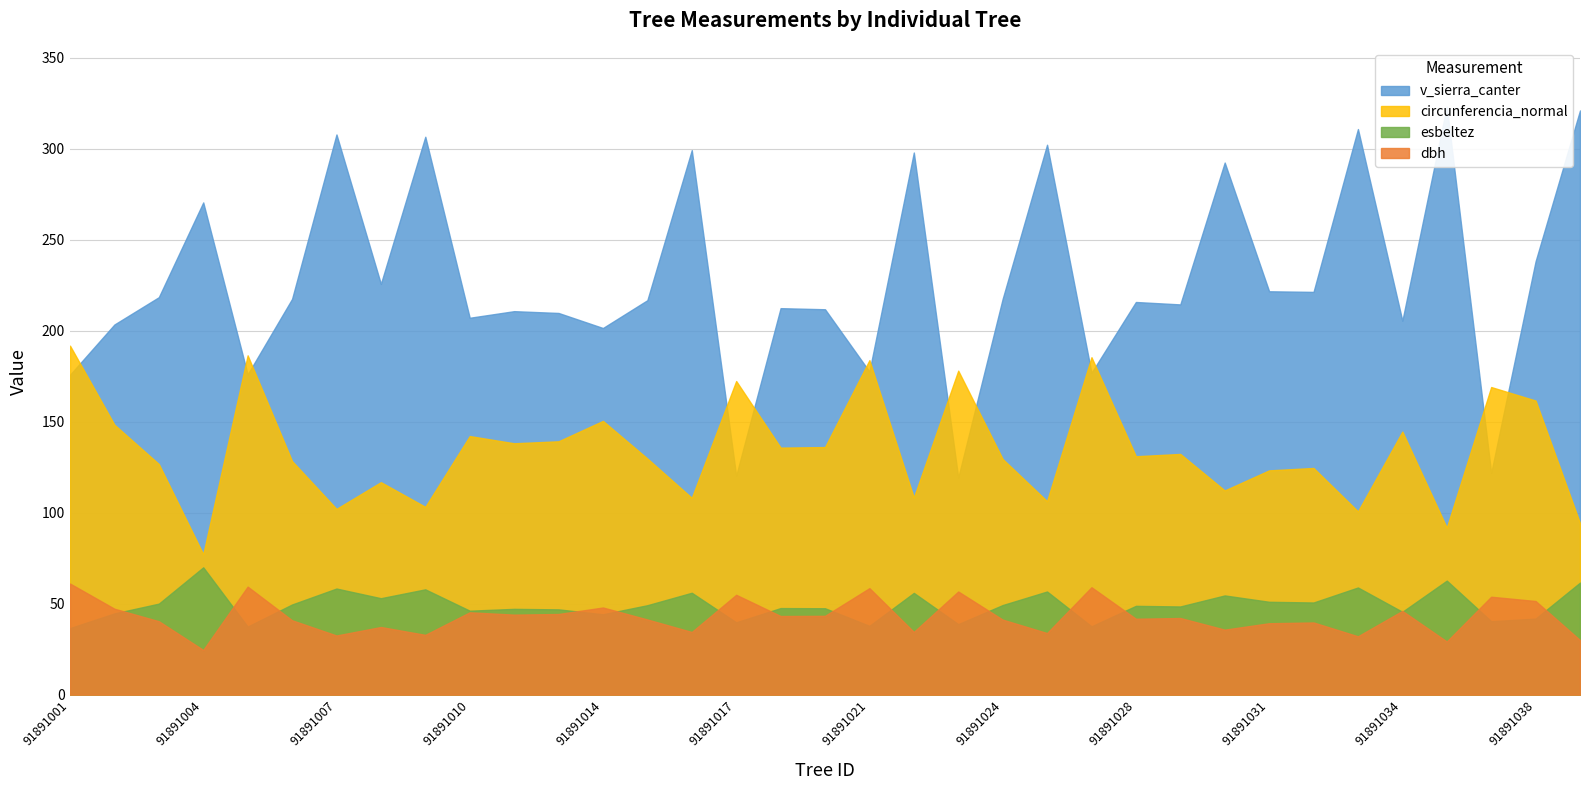

Reading right to left, list all the values displayed in this chart.

dbh: 30.0	51.5	53.8	29.2	46.0	32.1	39.7	39.2	35.7	42.1	41.7	59.0	33.8	41.2	56.7	34.5	58.5	43.3	43.2	54.9	34.4	41.3	47.9	44.3	44.0	45.2	32.9	37.2	32.5	40.9	59.4	24.6	40.4	47.2	61.0
esbeltez: 61.6	41.8	40.4	62.7	45.5	58.9	50.6	51.0	54.5	48.5	48.8	37.5	56.7	49.2	38.8	55.9	37.8	47.5	47.6	39.8	56.0	49.1	44.2	46.9	47.1	46.1	57.9	53.0	58.3	49.5	37.4	70.0	50.0	44.6	36.6
circunferencia_normal: 94.2	161.6	169.1	91.8	144.6	100.7	124.6	123.3	112.2	132.3	131.0	185.4	106.3	129.5	178.1	108.3	183.8	136.1	135.8	172.4	108.2	129.8	150.4	139.2	138.2	142.1	103.2	116.8	102.1	128.4	186.5	77.1	126.8	148.4	191.8
v_sierra_canter: 321.1	238.2	121.8	323.2	205.5	310.9	221.3	221.7	292.4	214.5	215.8	176.9	302.2	217.5	119.3	297.9	177.6	211.8	212.4	120.3	299.3	216.8	201.5	209.8	210.8	207.1	306.6	225.7	307.9	217.5	176.0	270.5	218.4	203.4	175.8